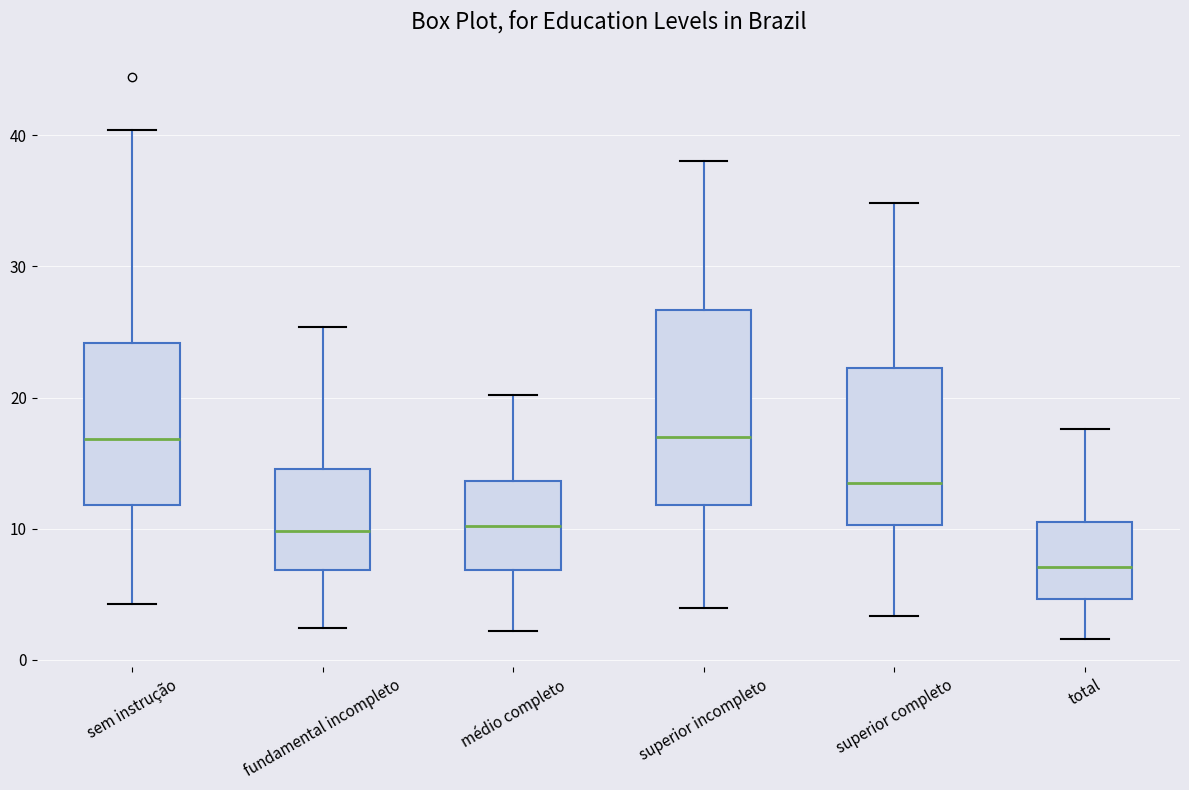

Reading left to right, read every box against the y-axis: the position of its median line, the range the box covers, and the ends of its whiskers. The values are not printed on the chart, so give them approximately, as read against the axis.

sem instrução: median 17, box 12 to 24, whiskers 4 to 40
fundamental incompleto: median 10, box 7 to 15, whiskers 2 to 25
médio completo: median 10, box 7 to 14, whiskers 2 to 20
superior incompleto: median 17, box 12 to 27, whiskers 4 to 38
superior completo: median 14, box 10 to 22, whiskers 3 to 35
total: median 7, box 5 to 11, whiskers 2 to 18